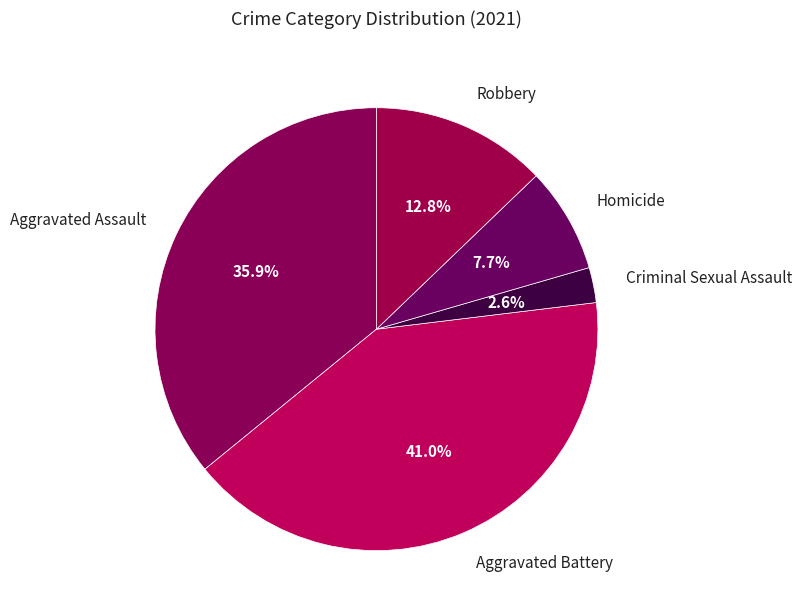

Does Criminal Sexual Assault account for over 50% of the chart?

No